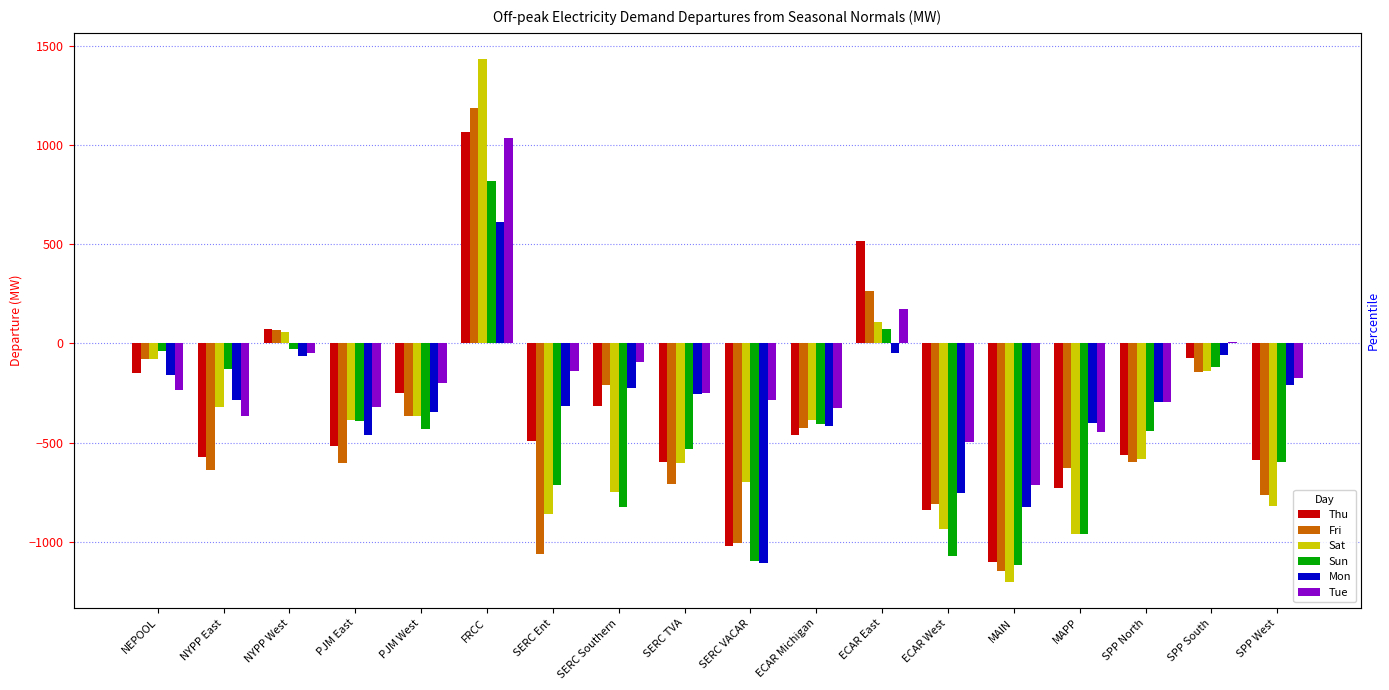

List the series in order of their peak value, highest first.

Sat, Fri, Thu, Tue, Sun, Mon